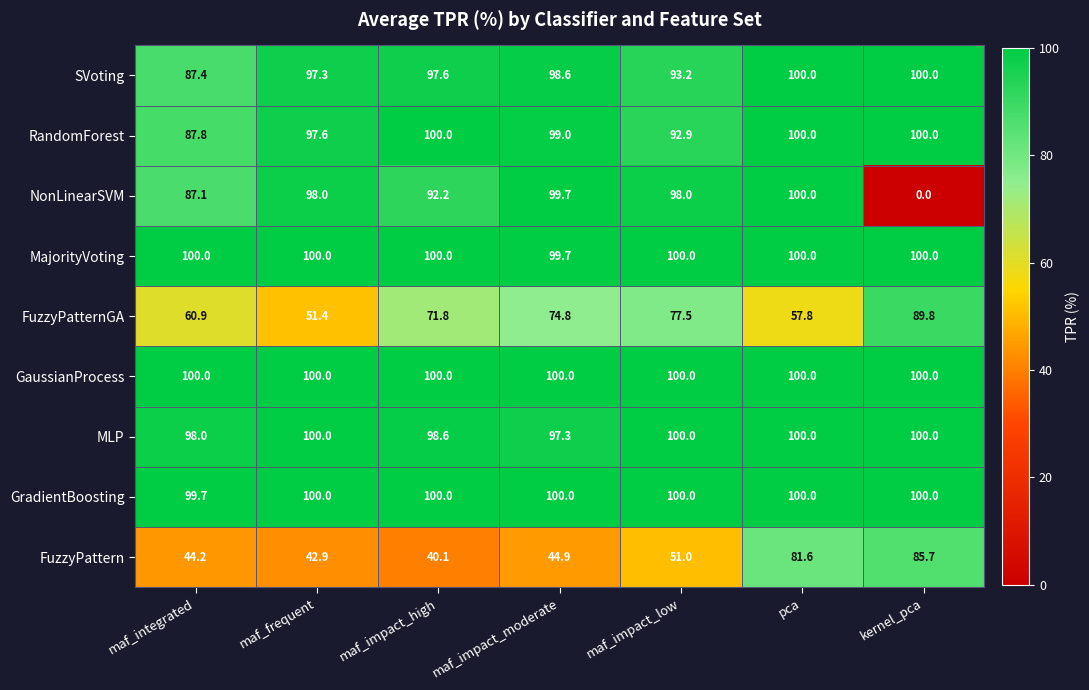

What is the sum of all RandomForest values?

677.3